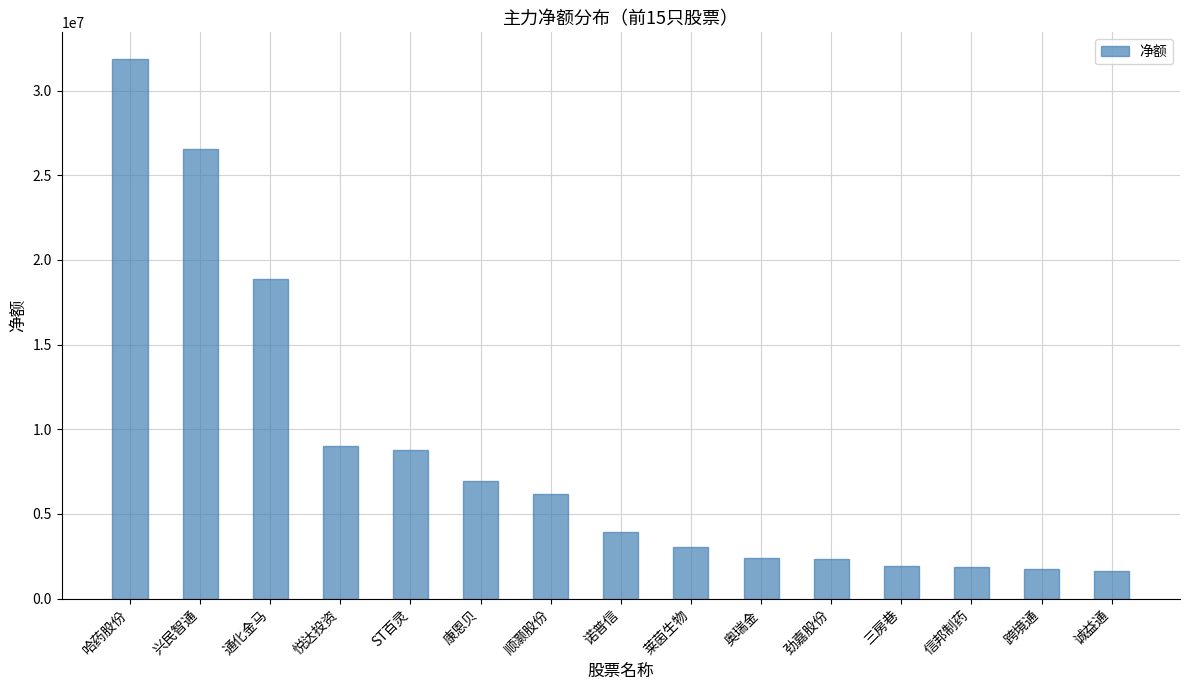

What is the difference between the maximum and minimum values?

30246144